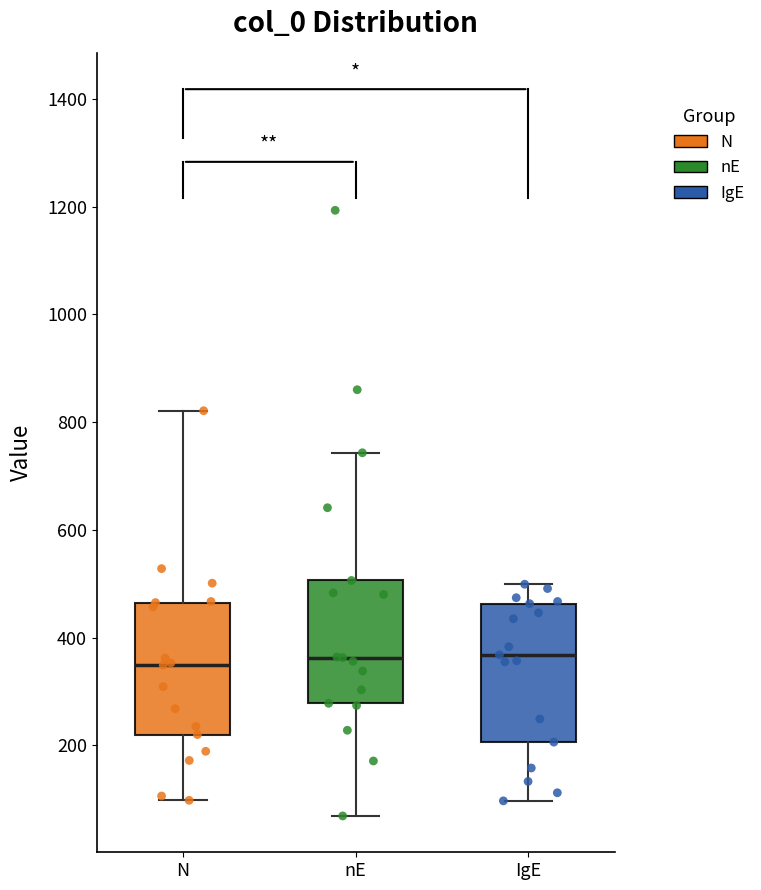

Where is the lower edge of the box for N on the y-axis? The values are not printed on the chart, so give them approximately, as read against the axis.

220